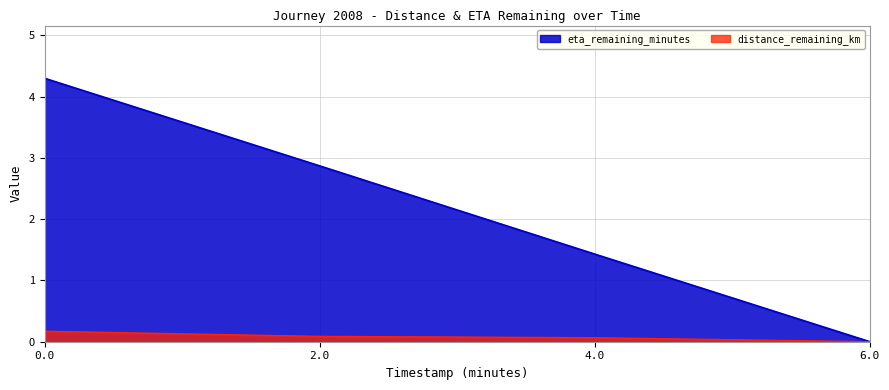

Read the distance_remaining_km value at 0.0.

0.2